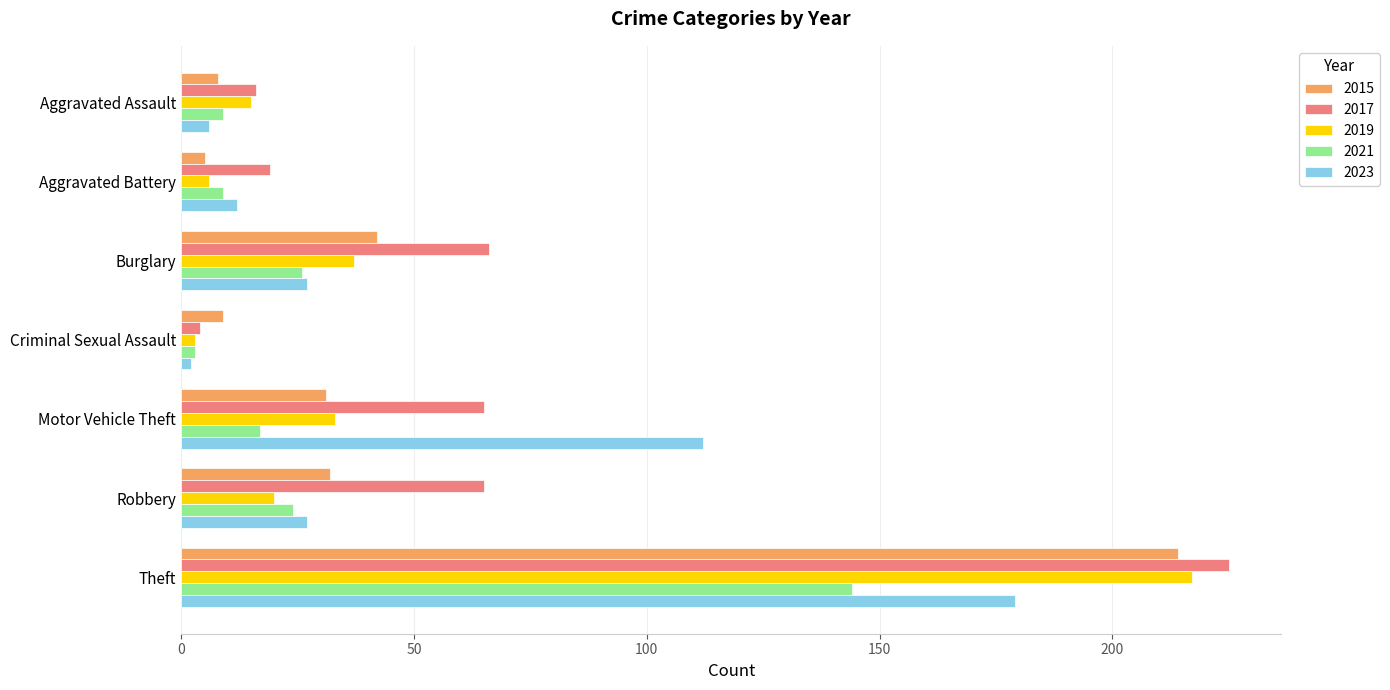

List the series in order of their peak value, lowest first.

2021, 2023, 2015, 2019, 2017